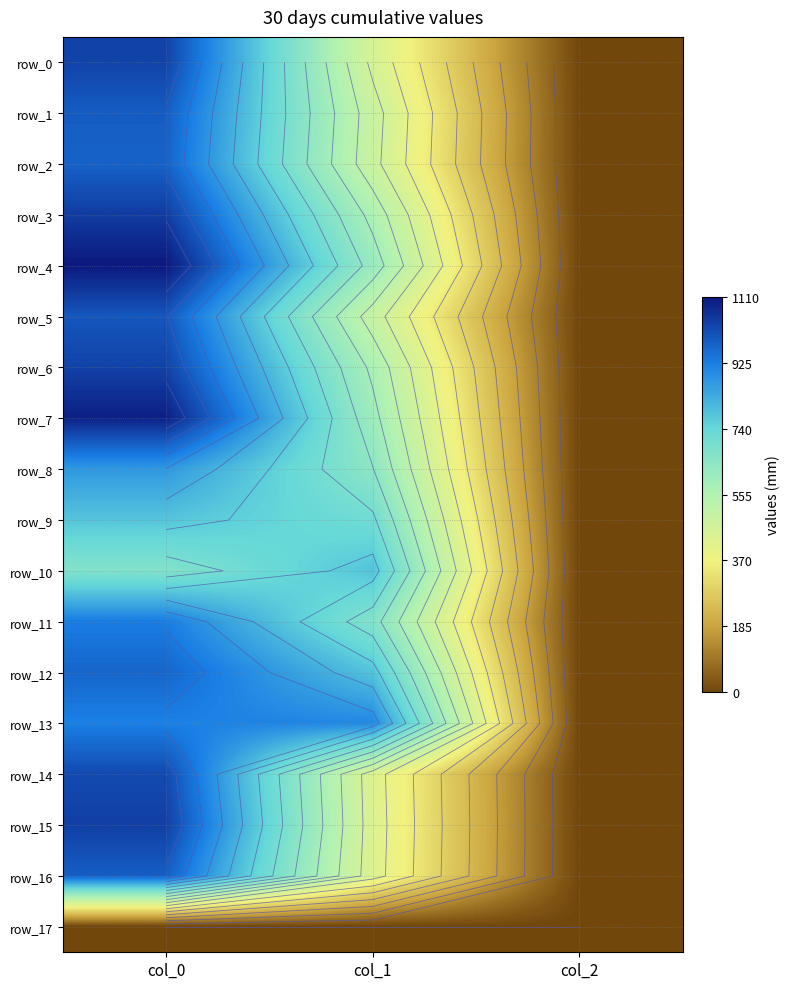

Rank the categories by row_5 value from lowest to highest.

col_2, col_1, col_0